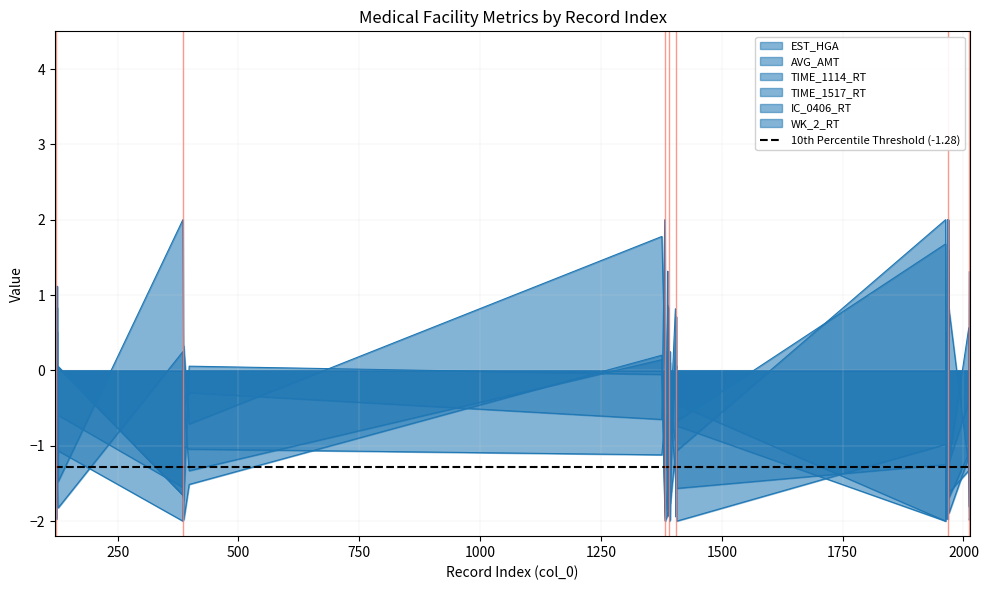

Which series changed the most between 126 and 1966?

EST_HGA